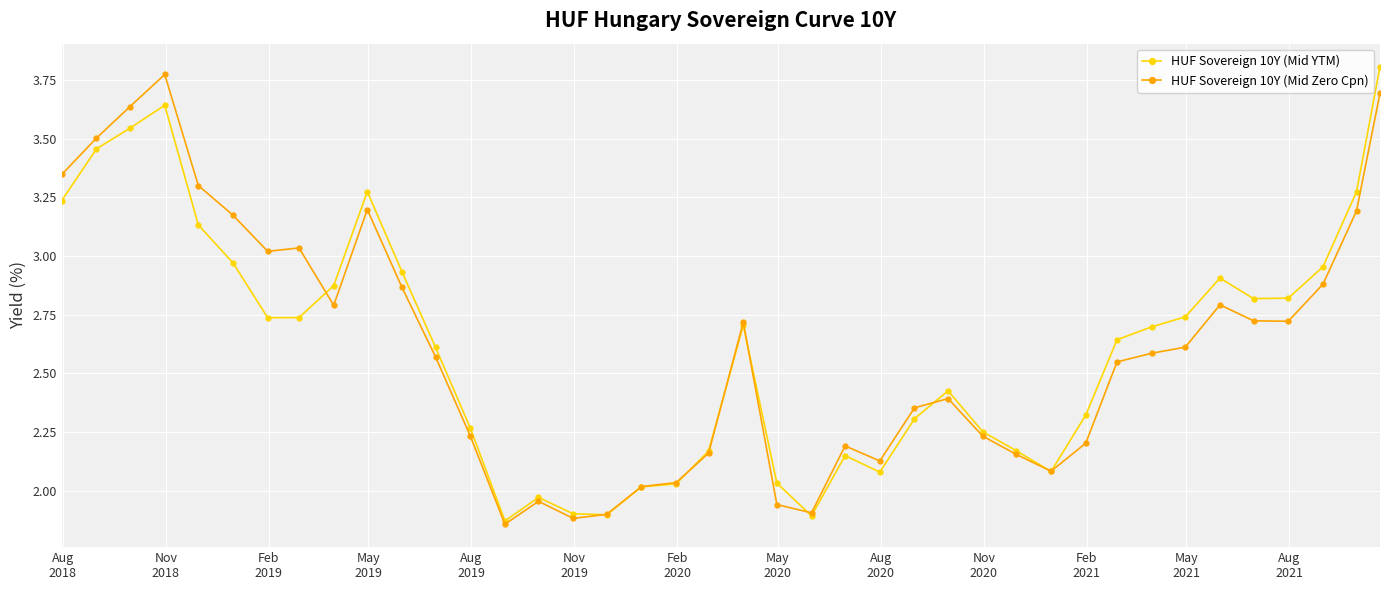

In HUF Sovereign 10Y (Mid YTM), how many points are lower than both neighbors (excluding endpoints)?

7